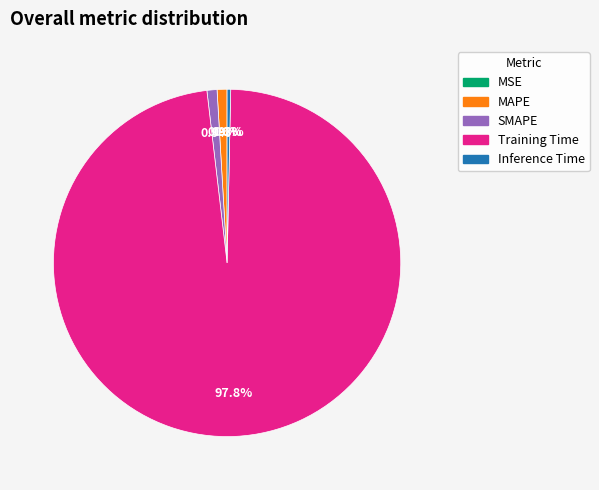

To the nearest percent, what is the average slice percentage?

20%